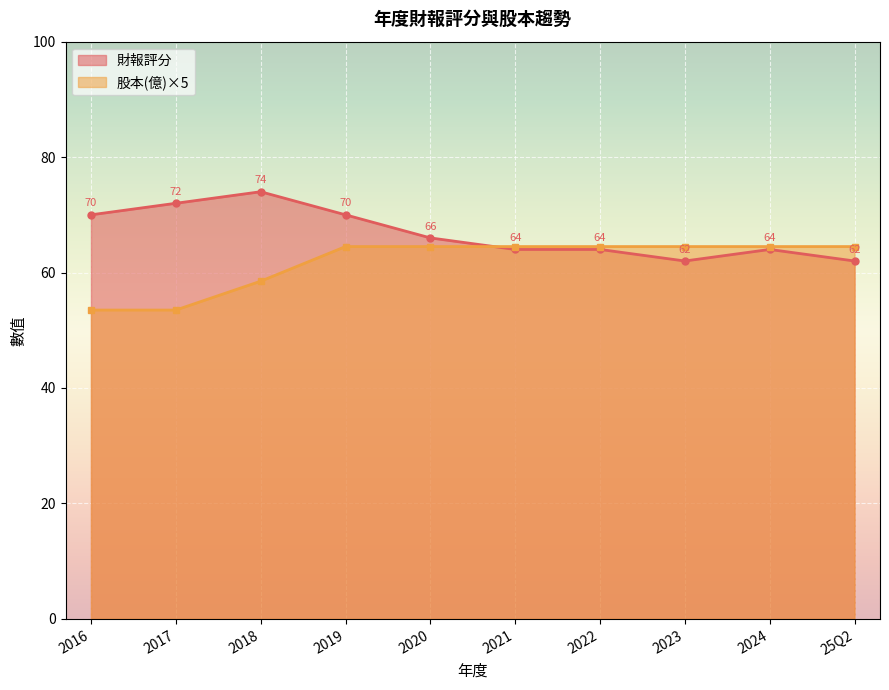

What is the difference between the 財報評分 values at 2018 and 2024?

10.0